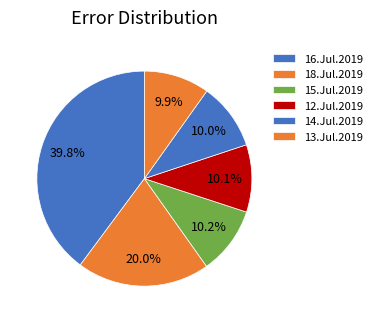

Count the number of slices in the pie.

6